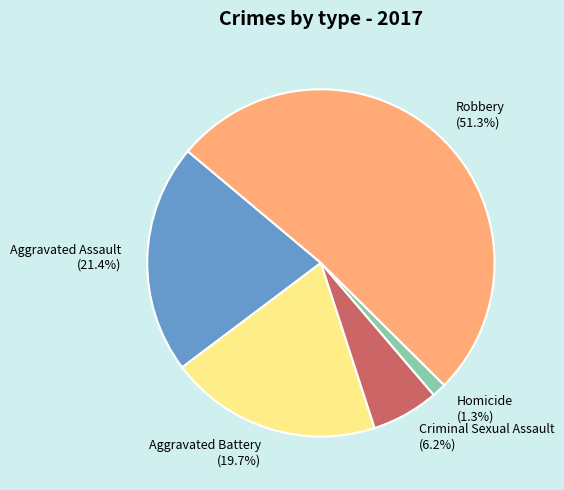

What is the smallest slice in the pie chart?

Homicide